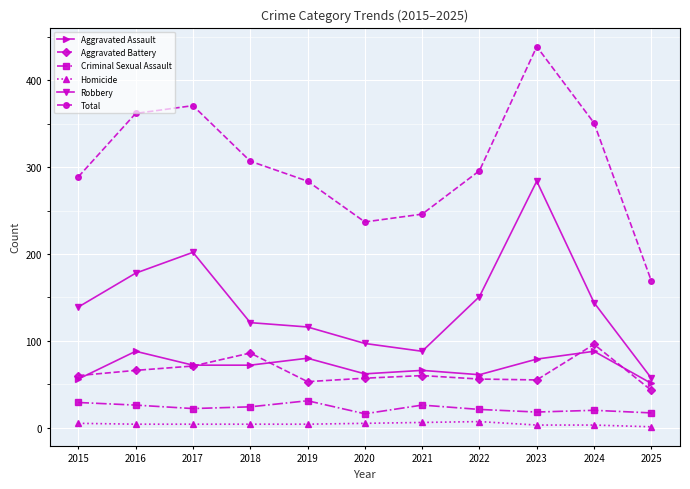

What is the lowest value of the Homicide series?

1